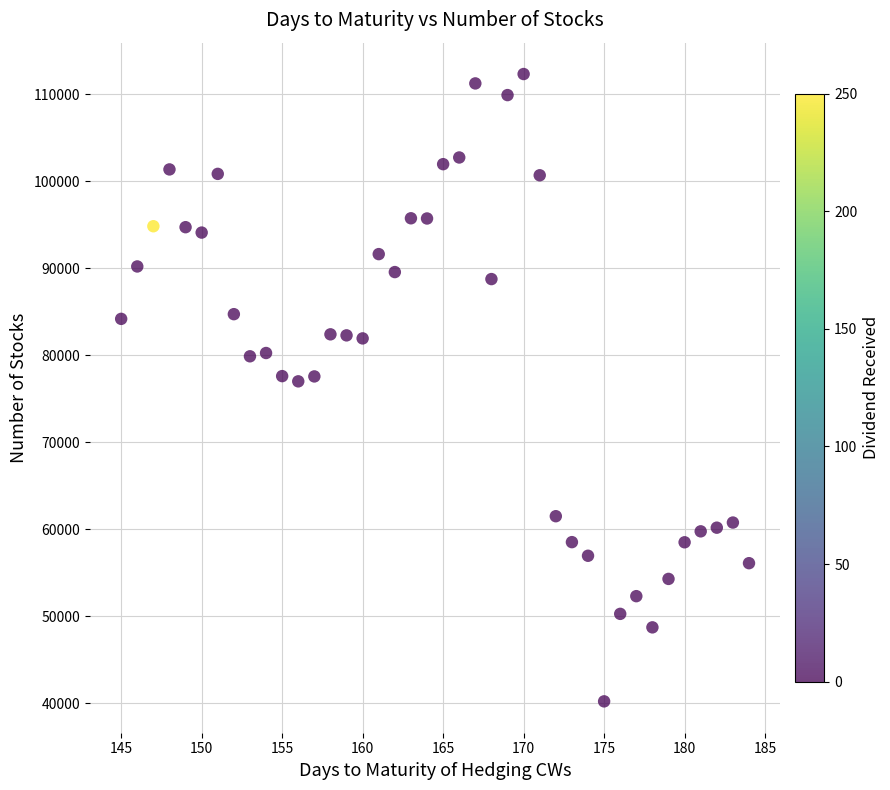

What is the range of Y values (max minus min)?

72120.1